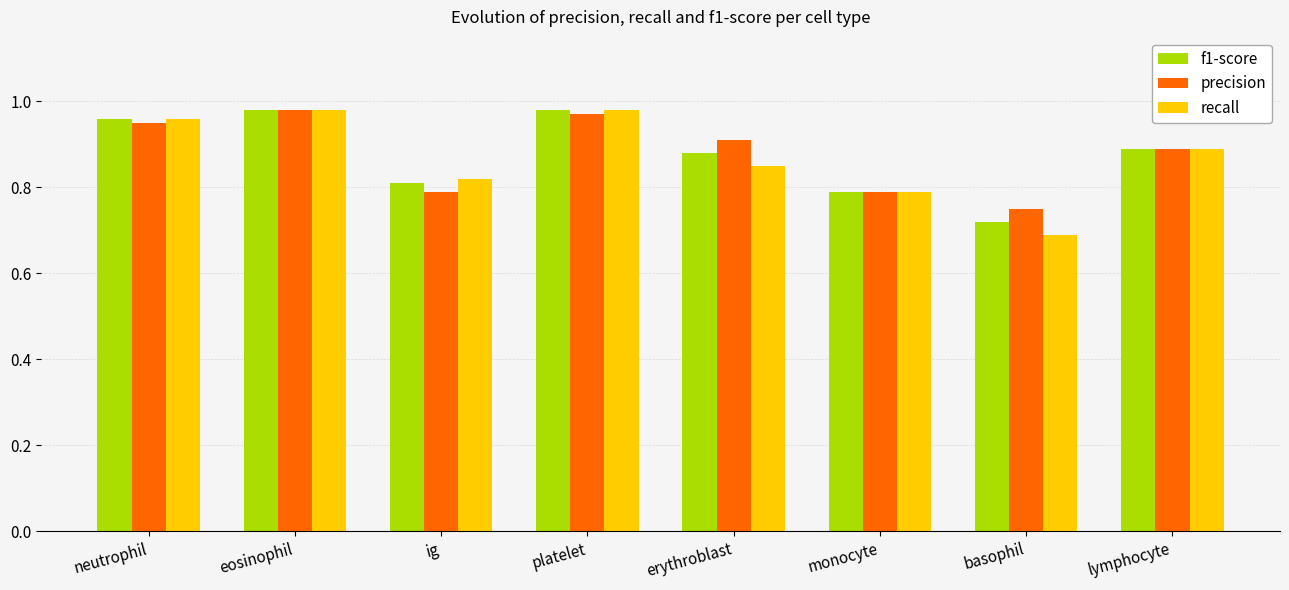

What is the label of the 3rd bar from the left?

ig